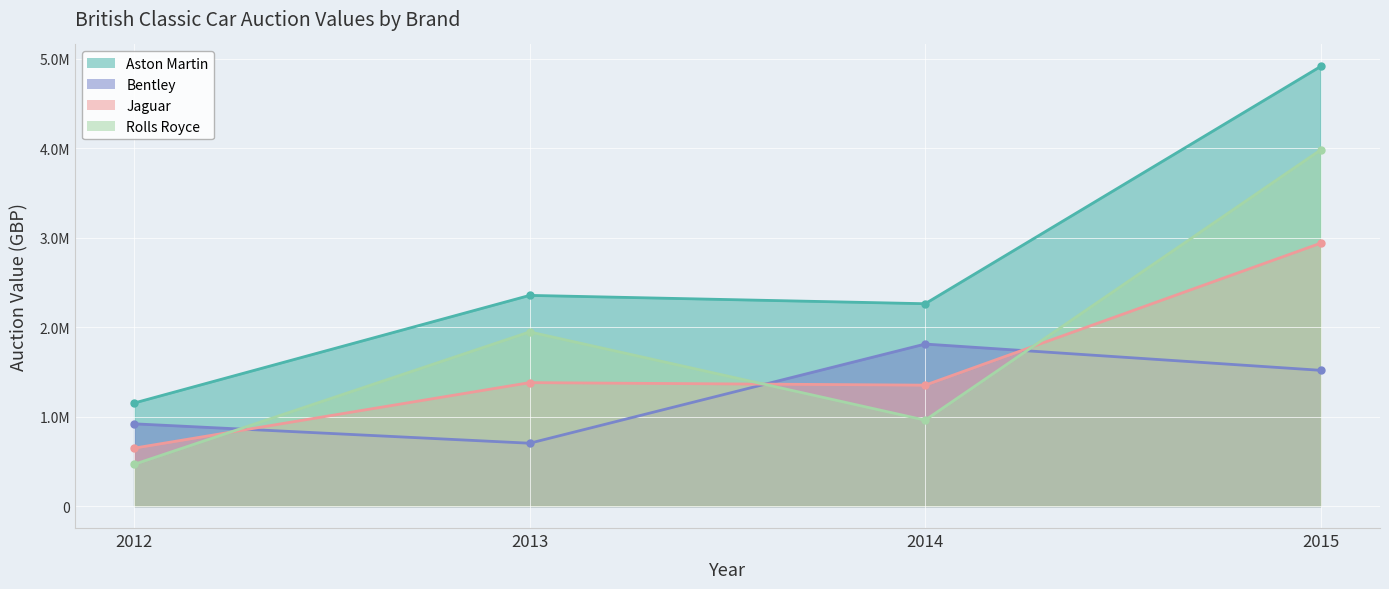

How many data points in Aston Martin are less than 2355660?

2